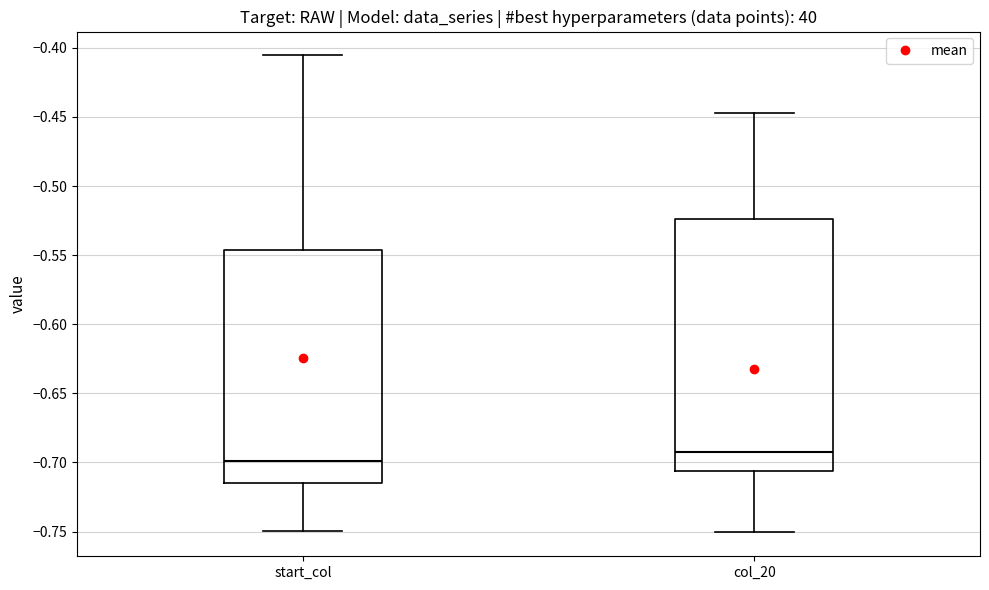

Reading left to right, read every box against the y-axis: the position of its median line, the range the box covers, and the ends of its whiskers. The values are not printed on the chart, so give them approximately, as read against the axis.

start_col: median -0.700, box -0.715 to -0.545, whiskers -0.750 to -0.405
col_20: median -0.695, box -0.705 to -0.525, whiskers -0.750 to -0.445